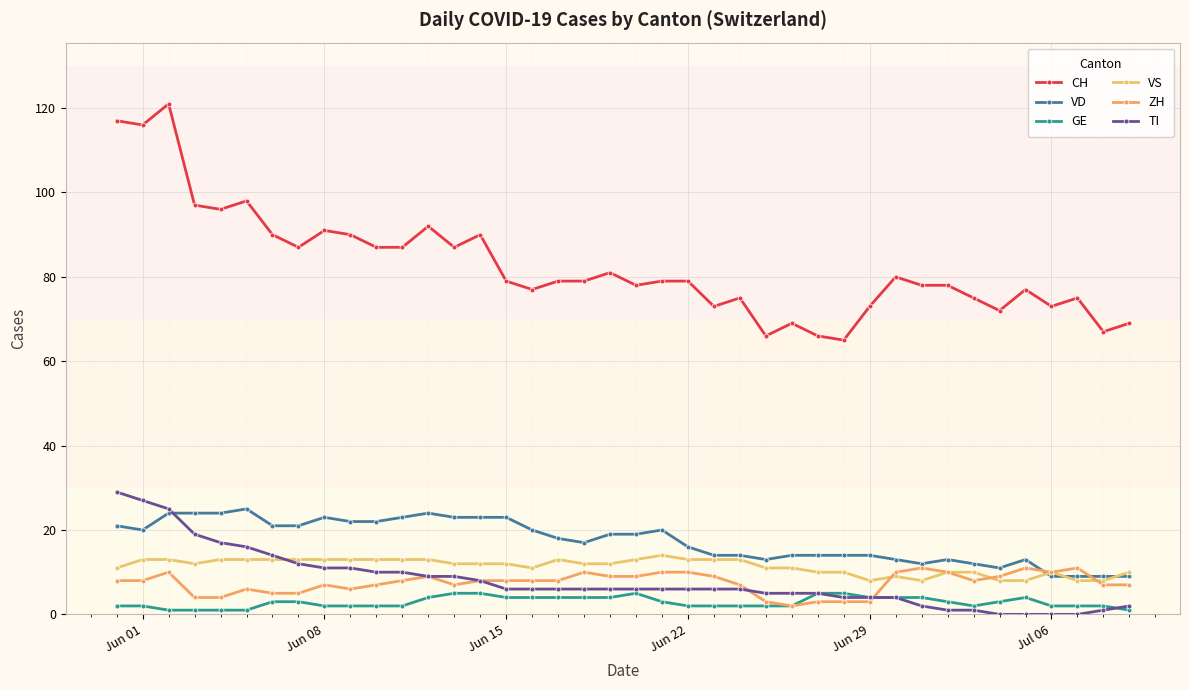

True or false: ZH has more than 0 points higher than both neighbors.

True